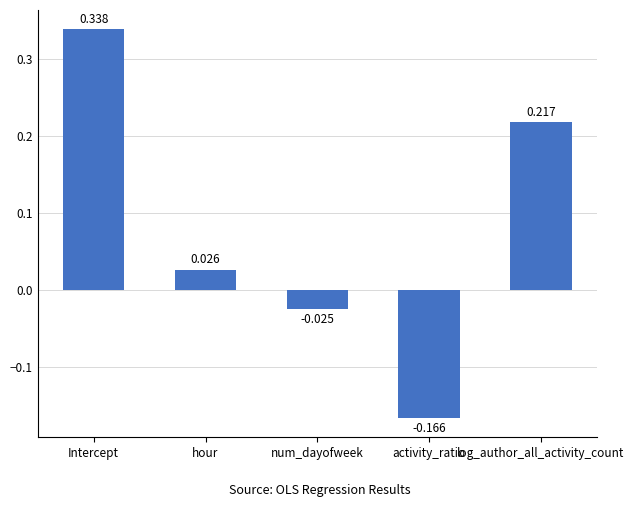

How many distinct data groups are displayed?

1